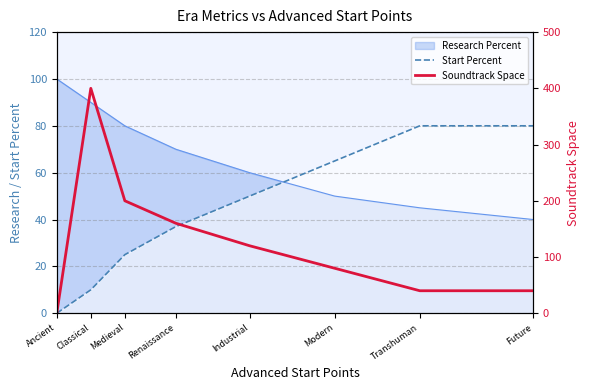

What is the label of the 5th point from the right?

Renaissance